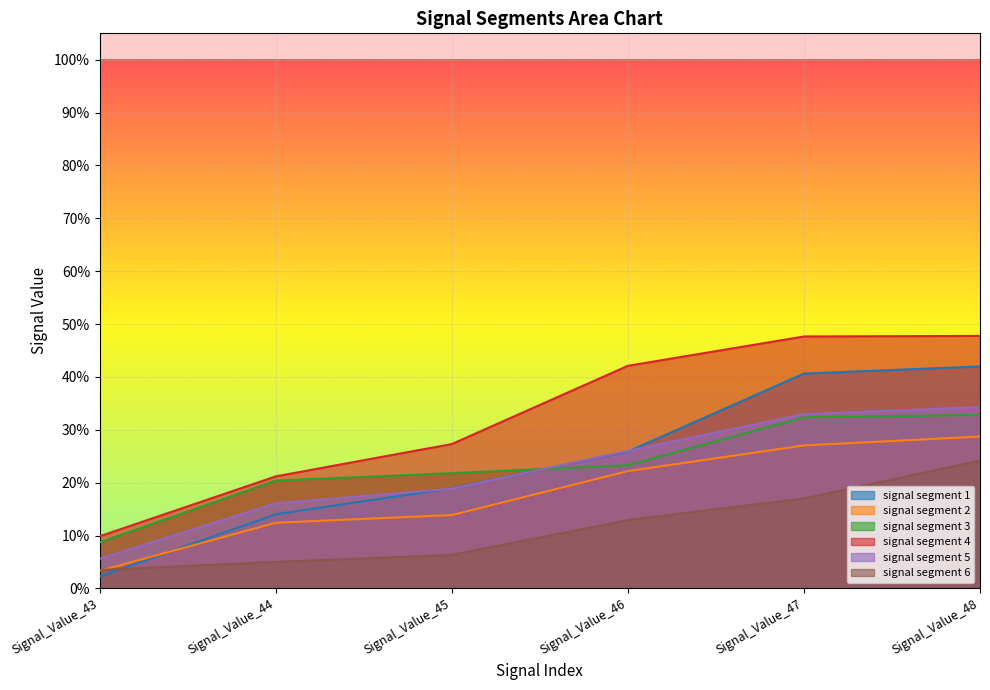

Between Signal_Value_43 and Signal_Value_44, which is larger?

Signal_Value_44